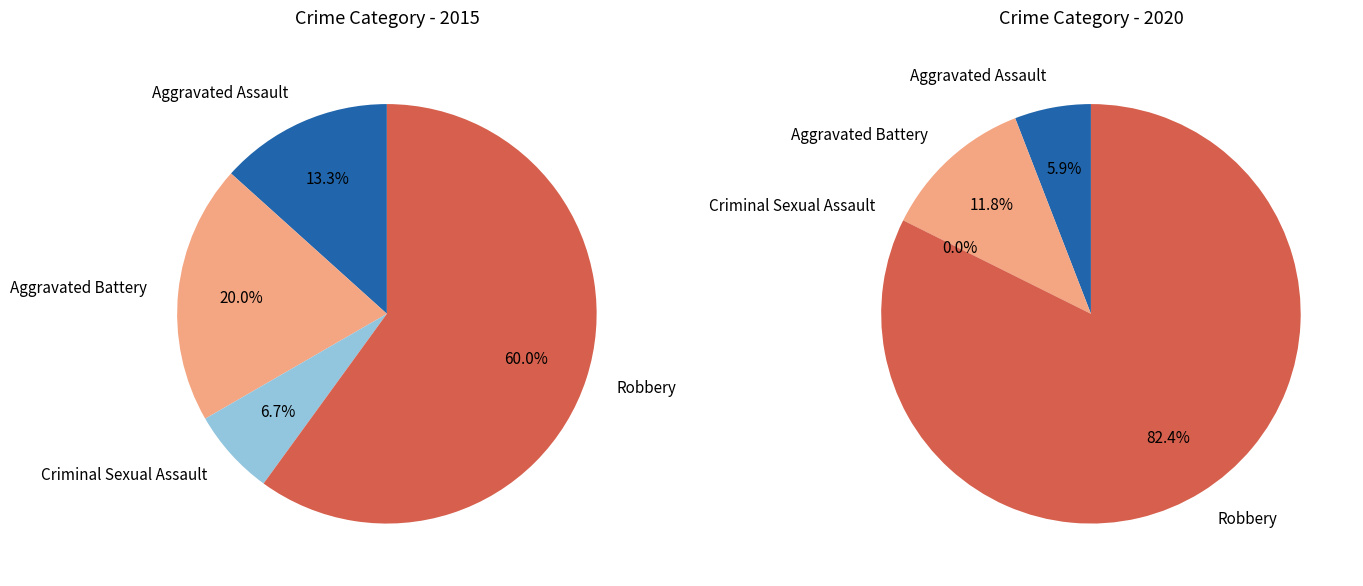

What is the difference between the highest and lowest values at Aggravated Battery?

1